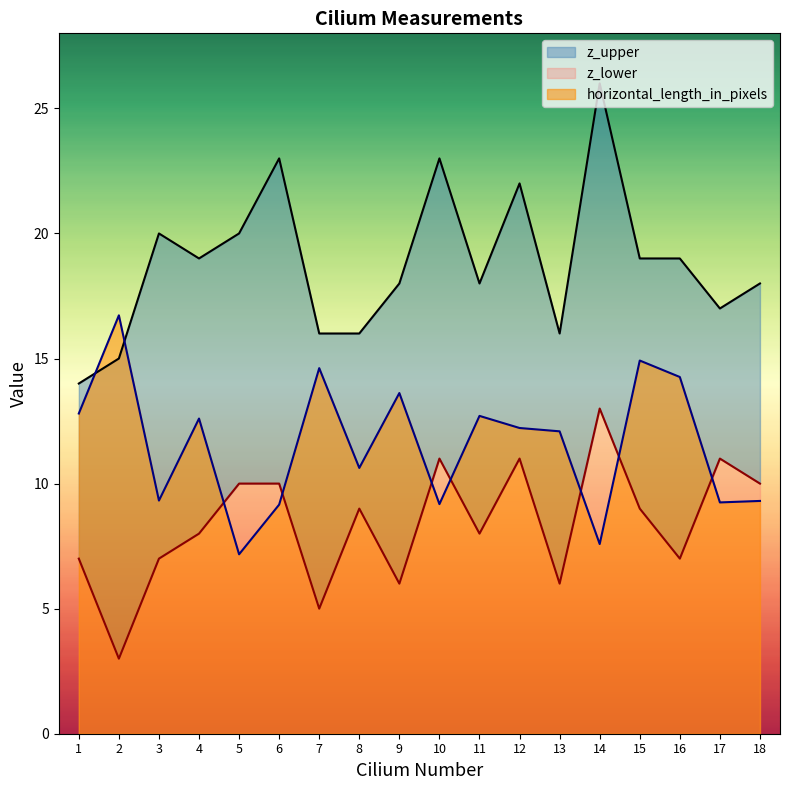

Does the chart have visible grid lines?

No